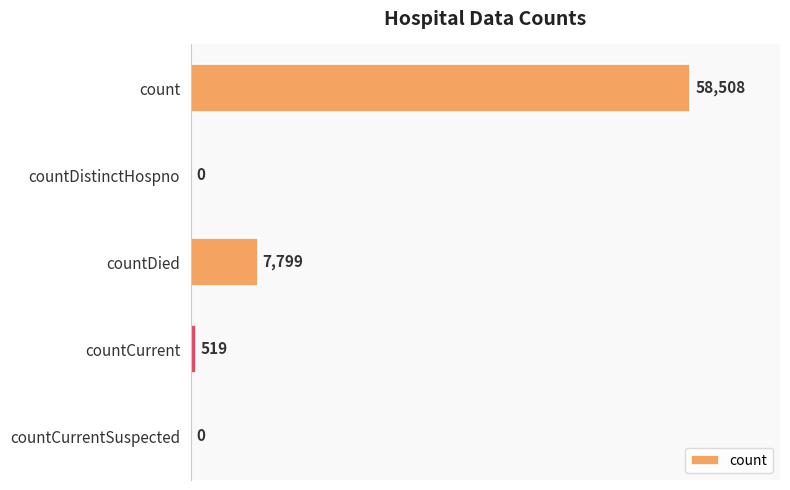

Is it true that the value at countDied is 2884?

False